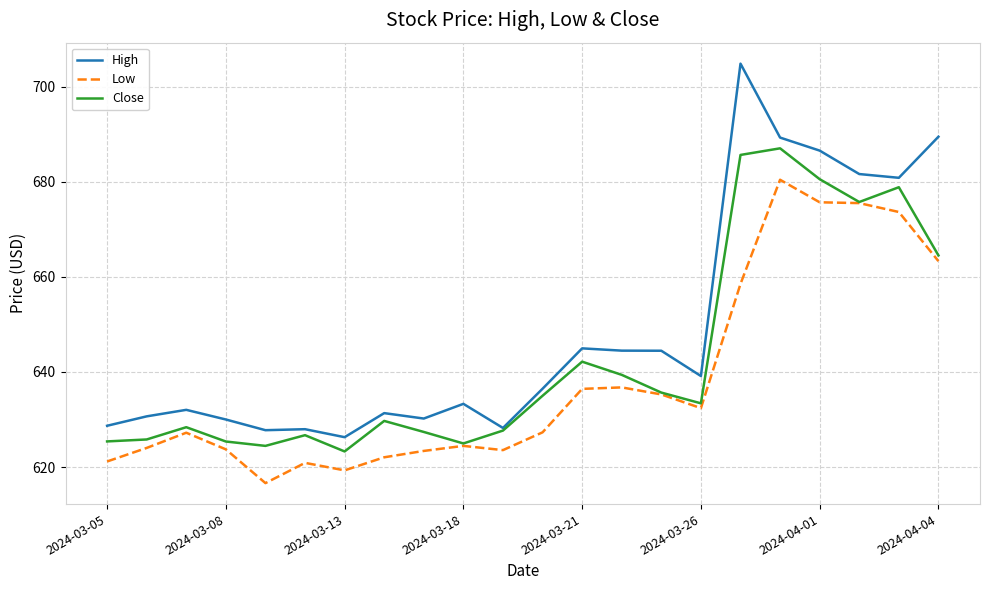

Which series has the largest total across all categories?

High